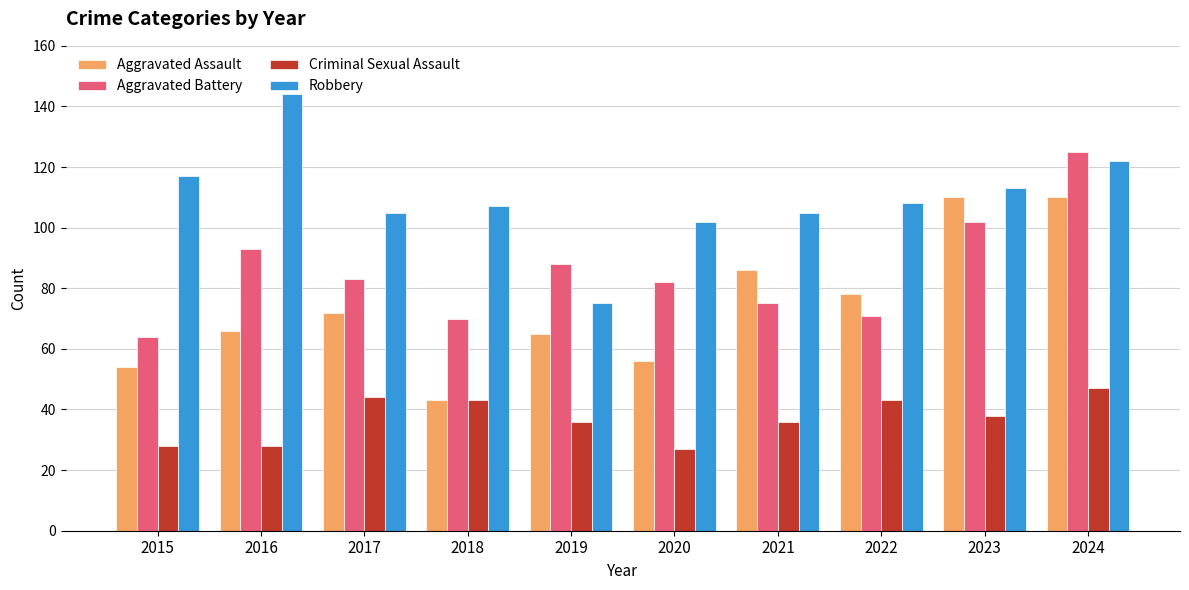

What is the greatest value displayed?

144